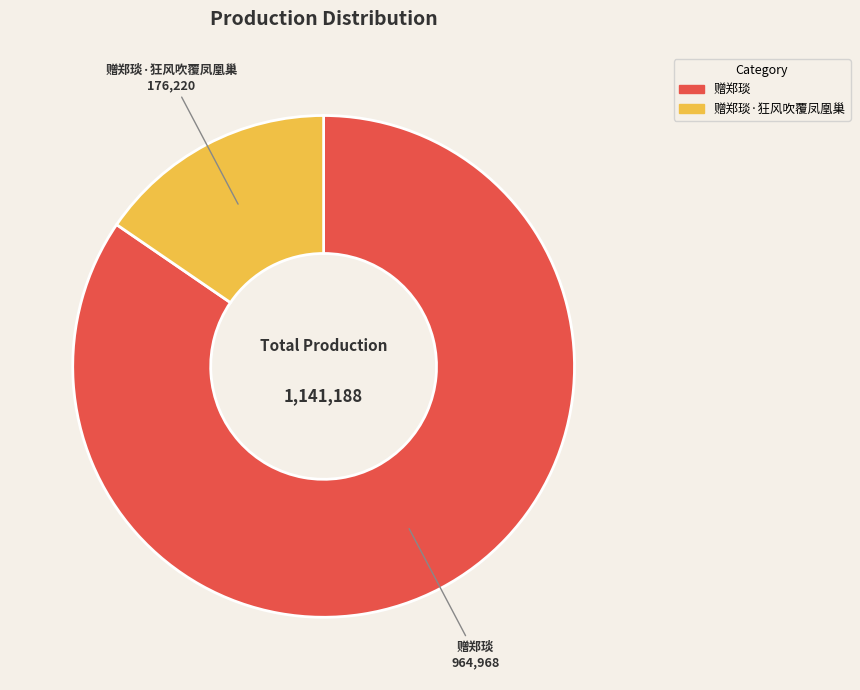

Which has a higher value, 赠郑琰 or 赠郑琰·狂风吹覆凤凰巢?

赠郑琰